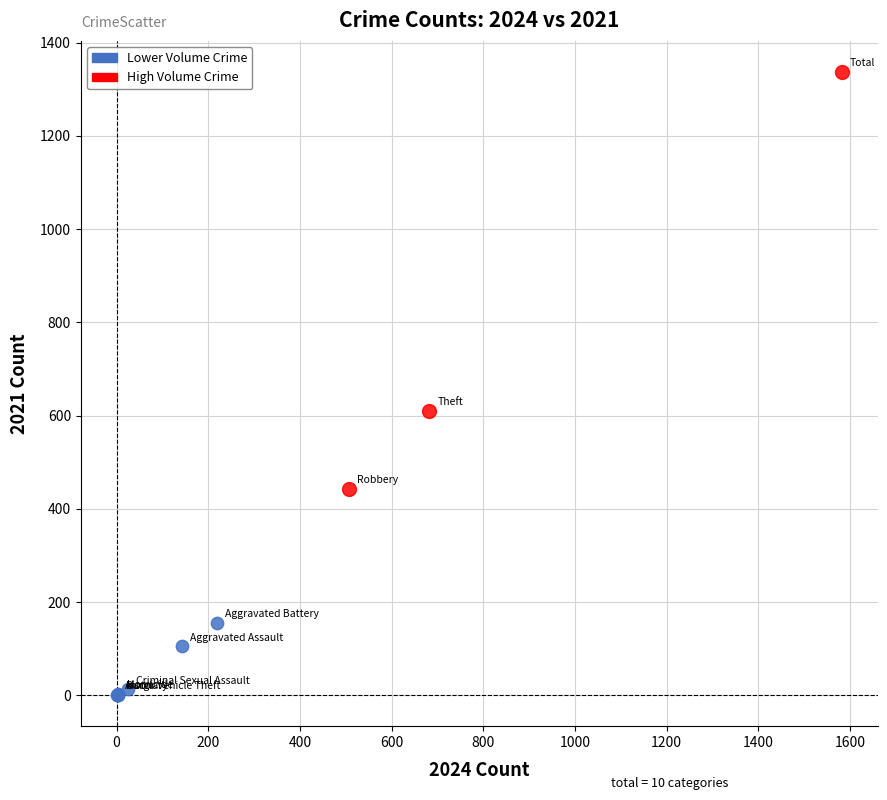

Which series has the largest Y range (max minus min)?

High Volume Crime